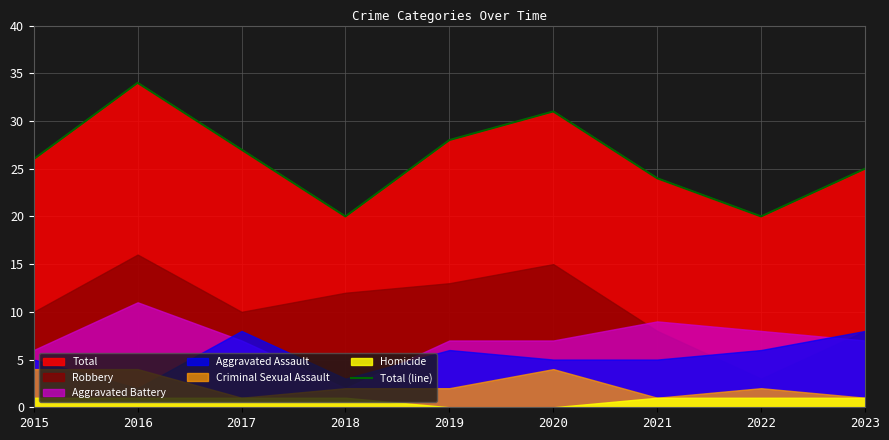

What is the approximate value at 2019, to the nearest 10?

30